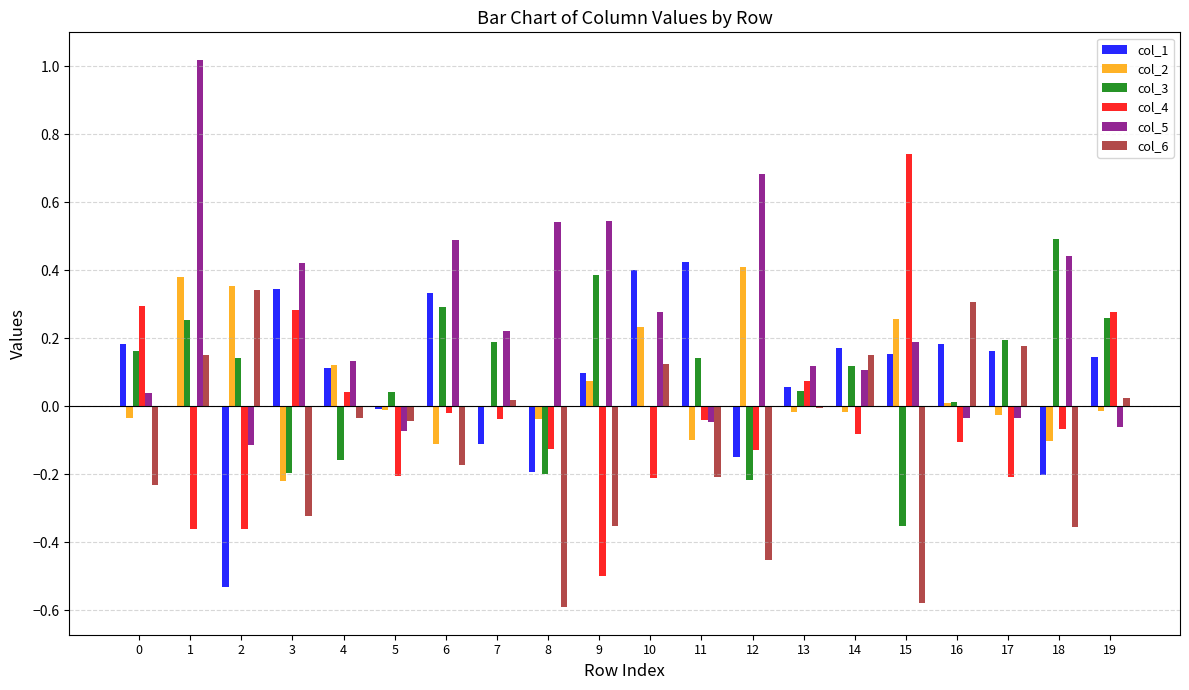

True or false: col_3 has a value of 0.1 at 9.

False